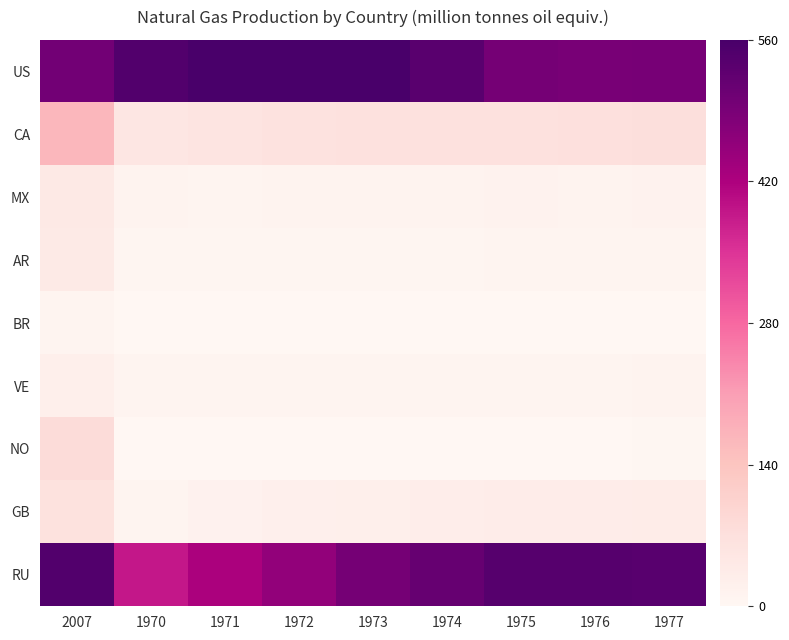

What is the total value across all series at 1972?

2.0